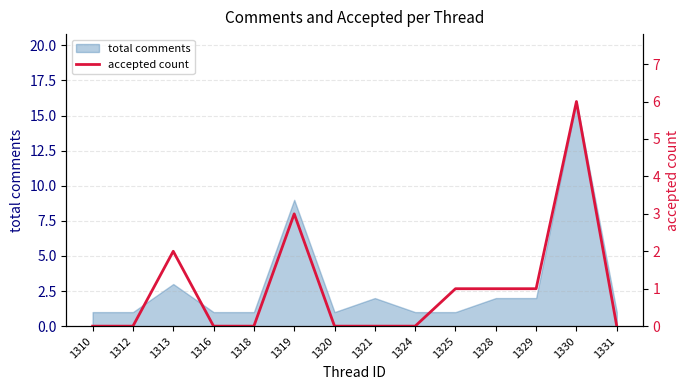

True or false: the data shows 1 at 1328.

True